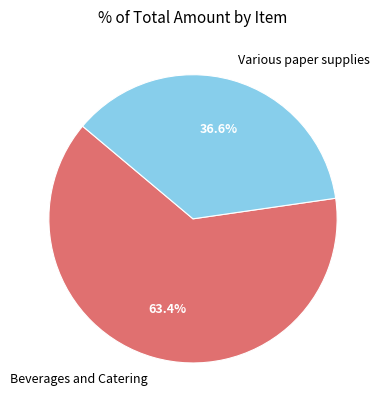

Which has a higher value, Beverages and Catering or Various paper supplies?

Beverages and Catering